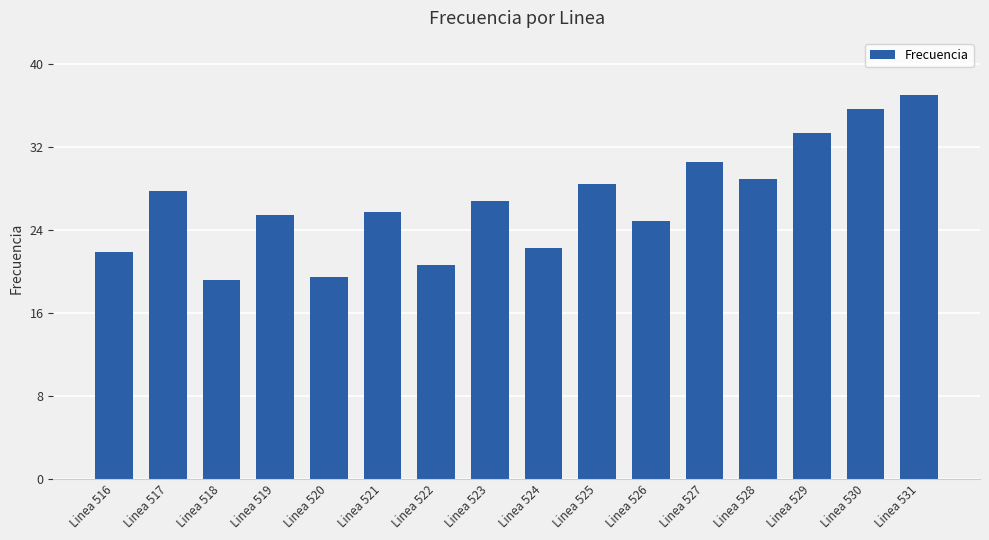

What is the value of the 4th bar from the left?

25.4